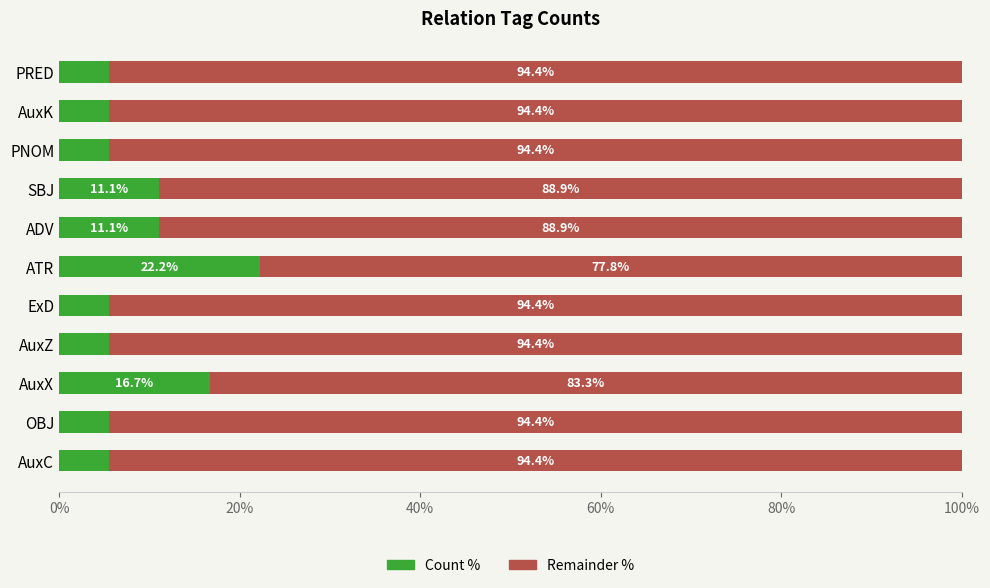

What is the total value across all series at PRED?

100.0